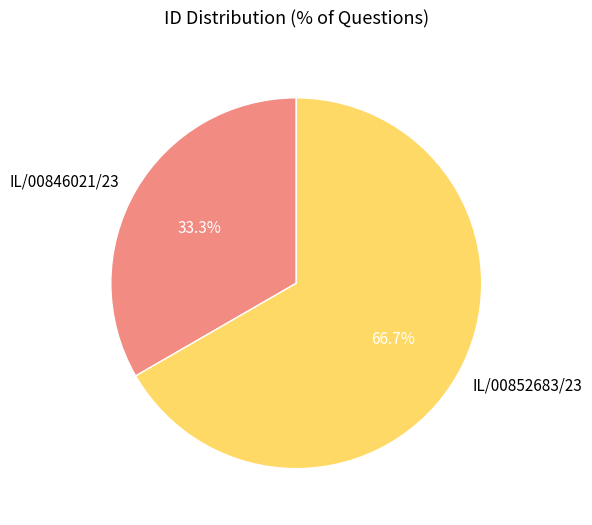

True or false: IL/00852683/23 accounts for 75% of the total.

False